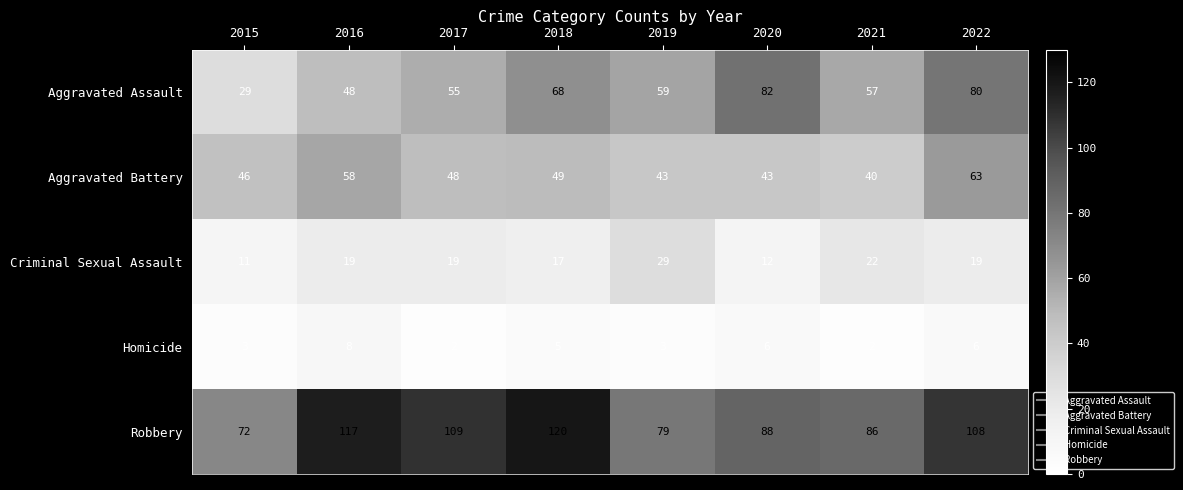

What is the sum of the Aggravated Assault values at 2018 and 2016?

116